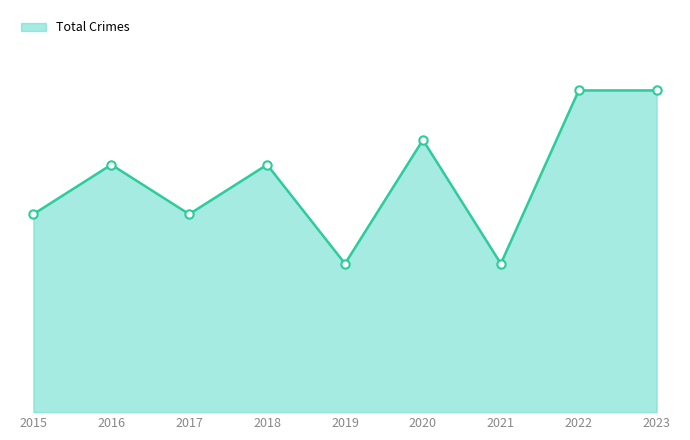

List the labels in order of Total markers value, largest first.

2022, 2023, 2020, 2016, 2018, 2015, 2017, 2019, 2021